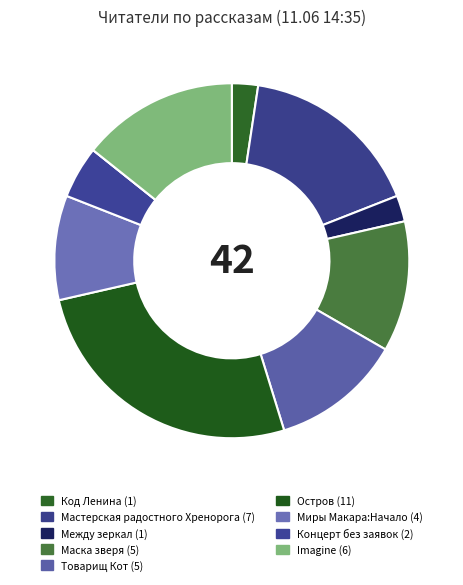

Does any single category account for the majority?

No